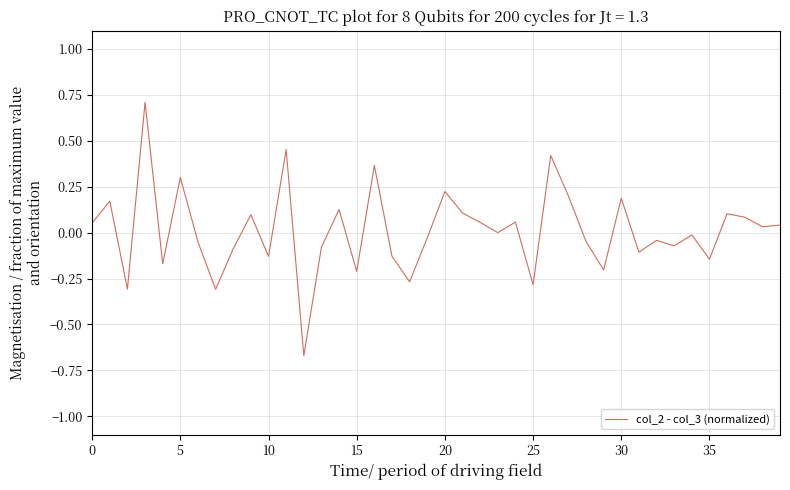

What is the difference between the maximum and minimum values?

1.4